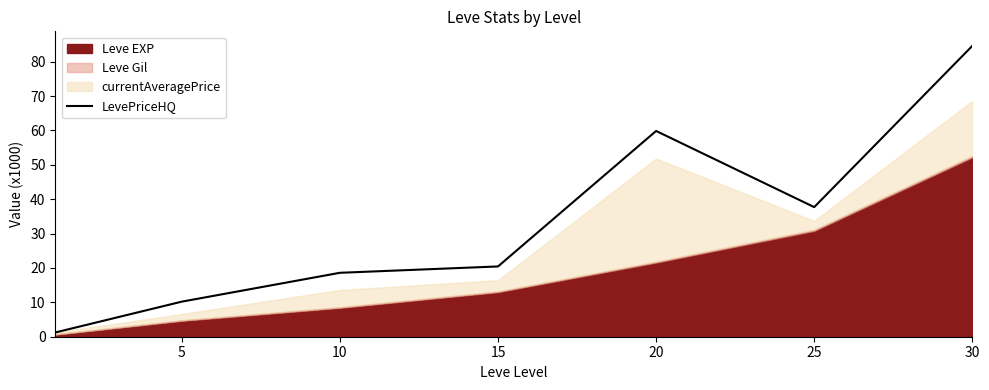

Where is LevePriceHQ nearest to the value 42?

25